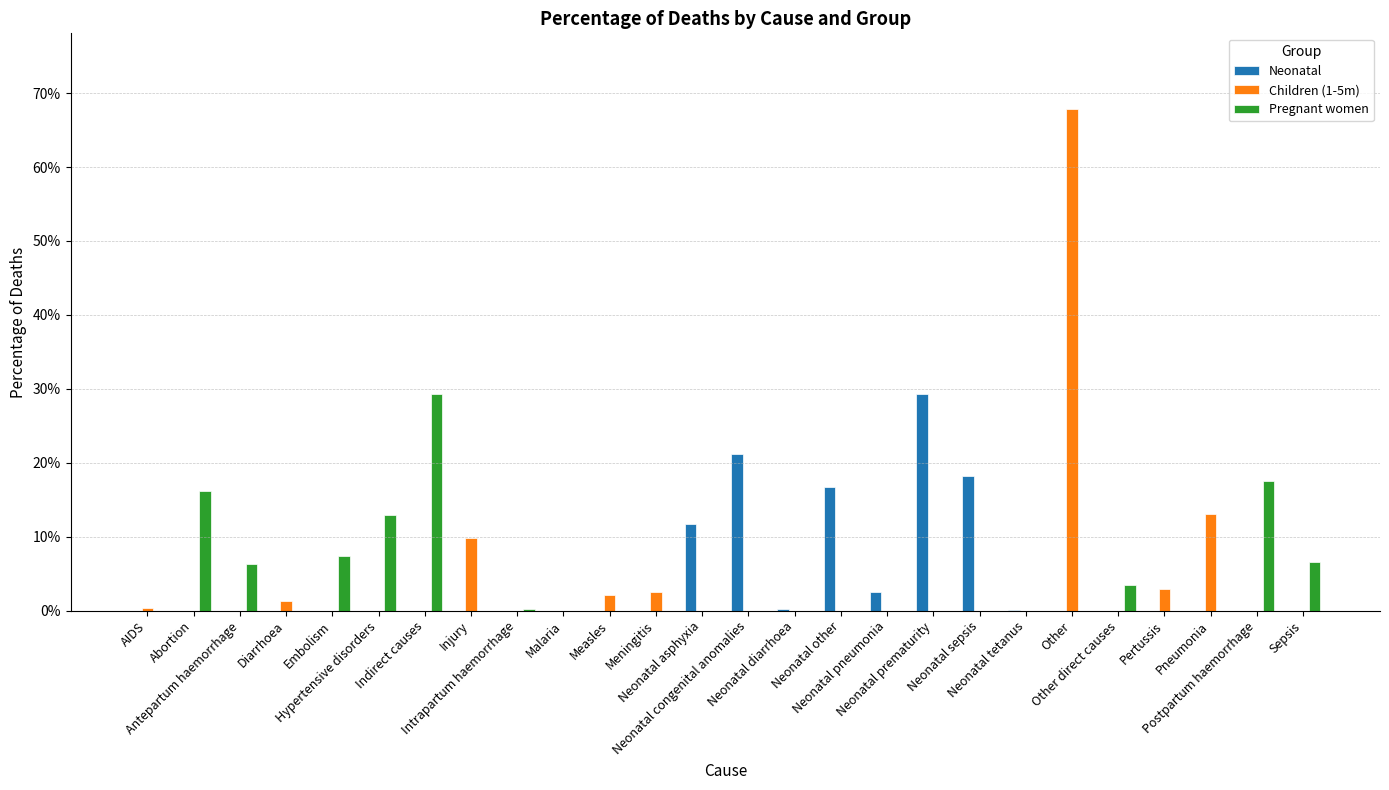

What position from the left is Neonatal tetanus?

20